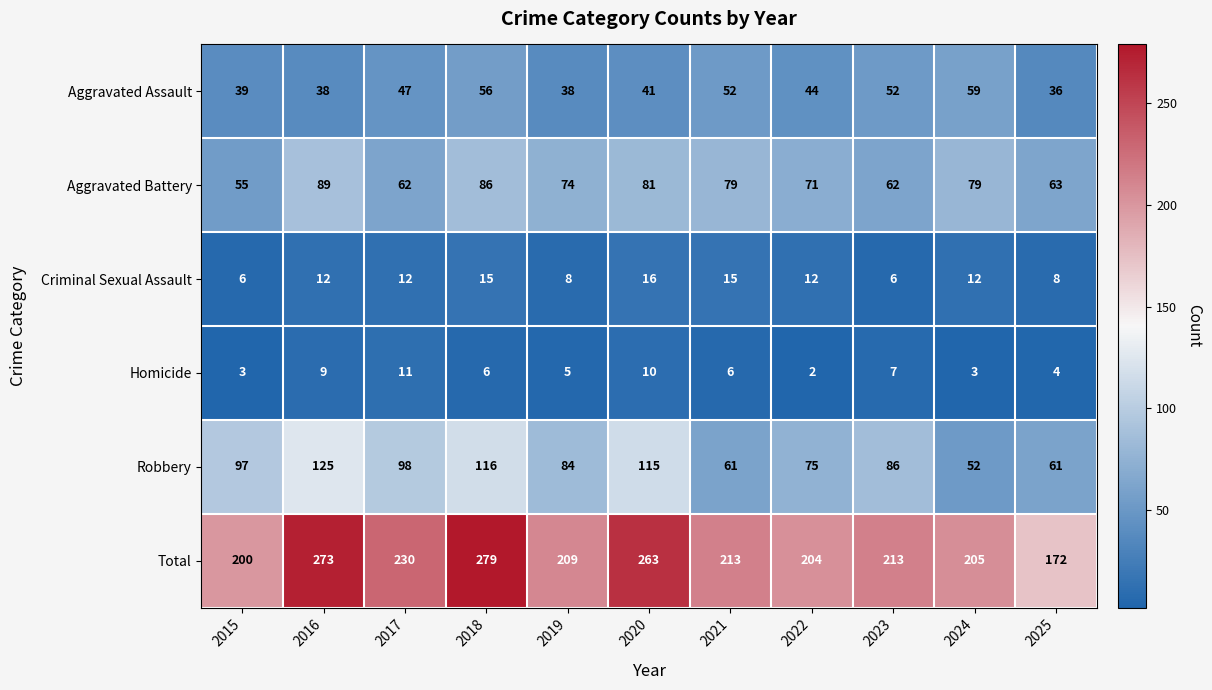

At which category is the sum across all series the highest?

2018